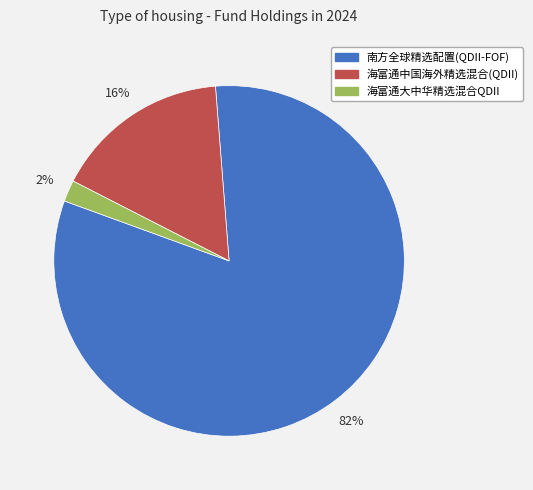

What percentage is the 南方全球精选配置(QDII-FOF) slice, to the nearest percent?

82%